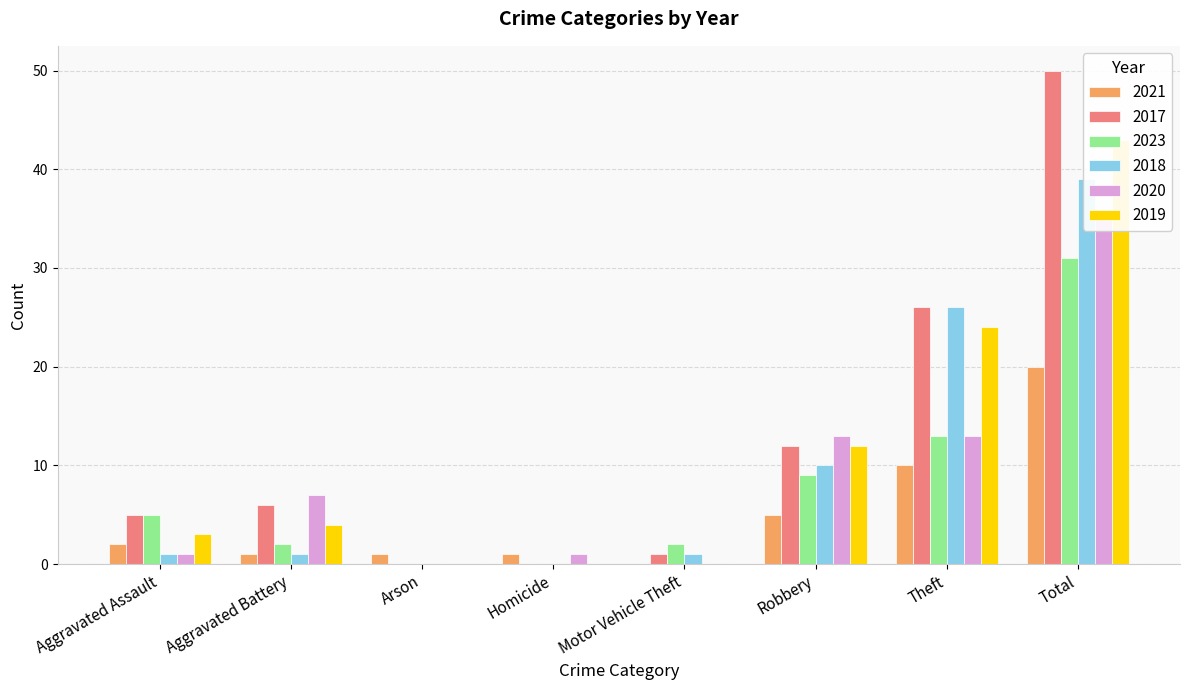

At which label is 2019 closest to 21?

Theft